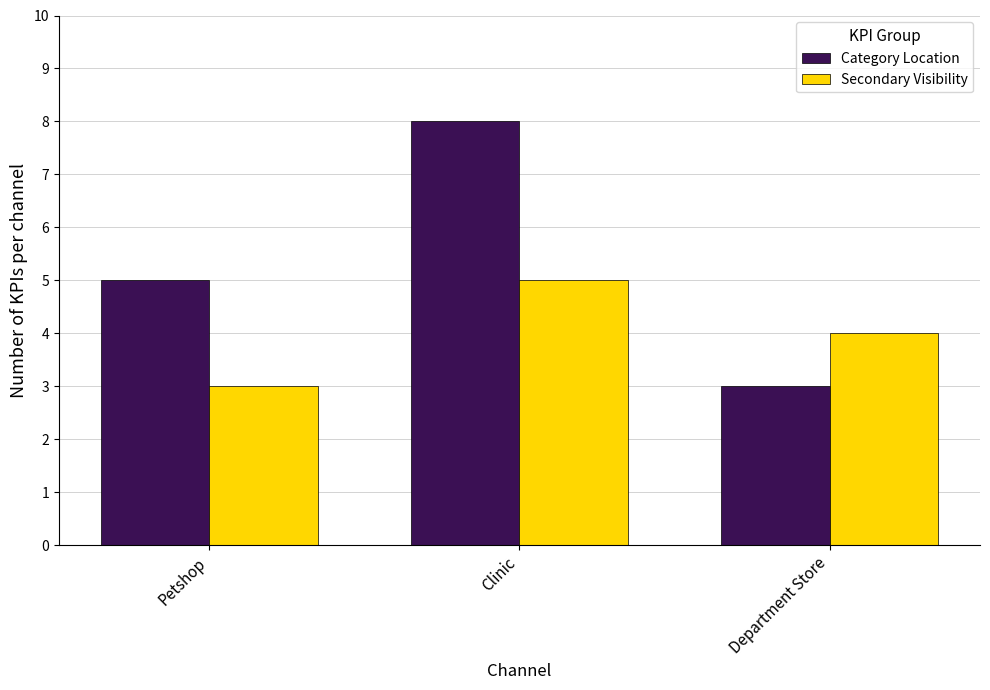

What is the difference between the second highest and minimum values in the Category Location series?

2